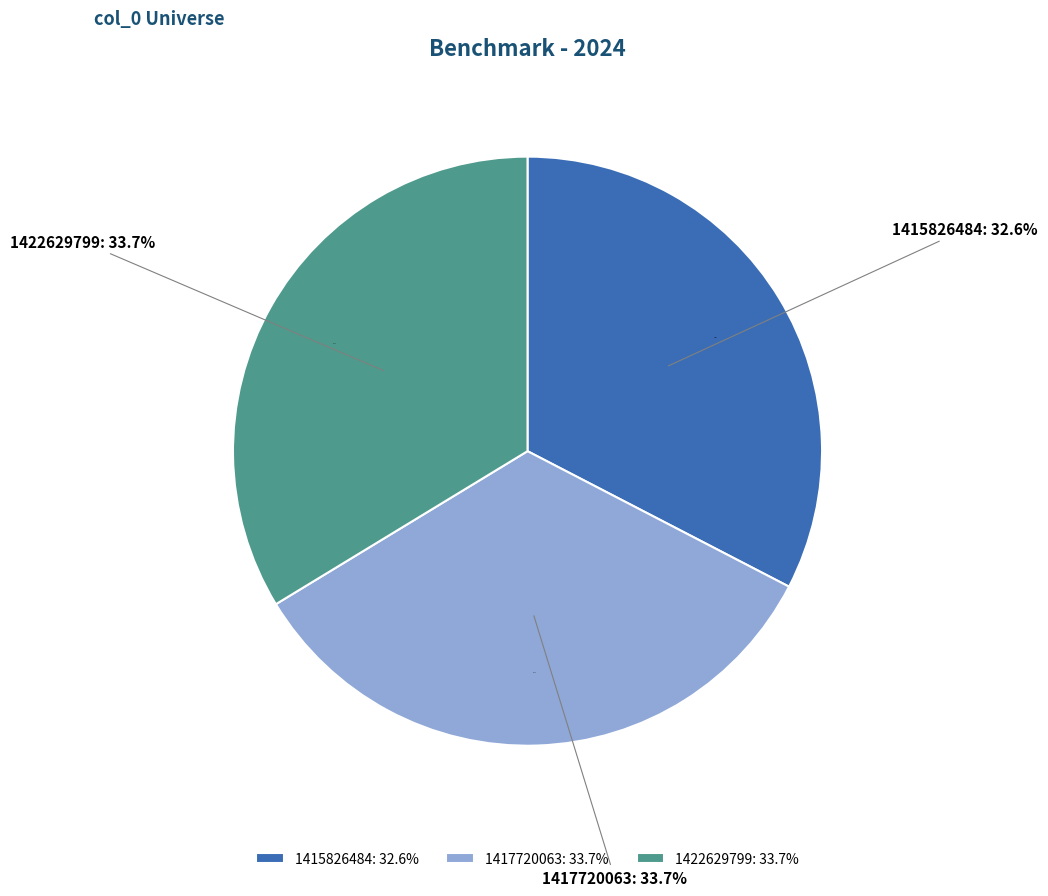

To the nearest percent, what percentage of the pie is 1417720063?

34%